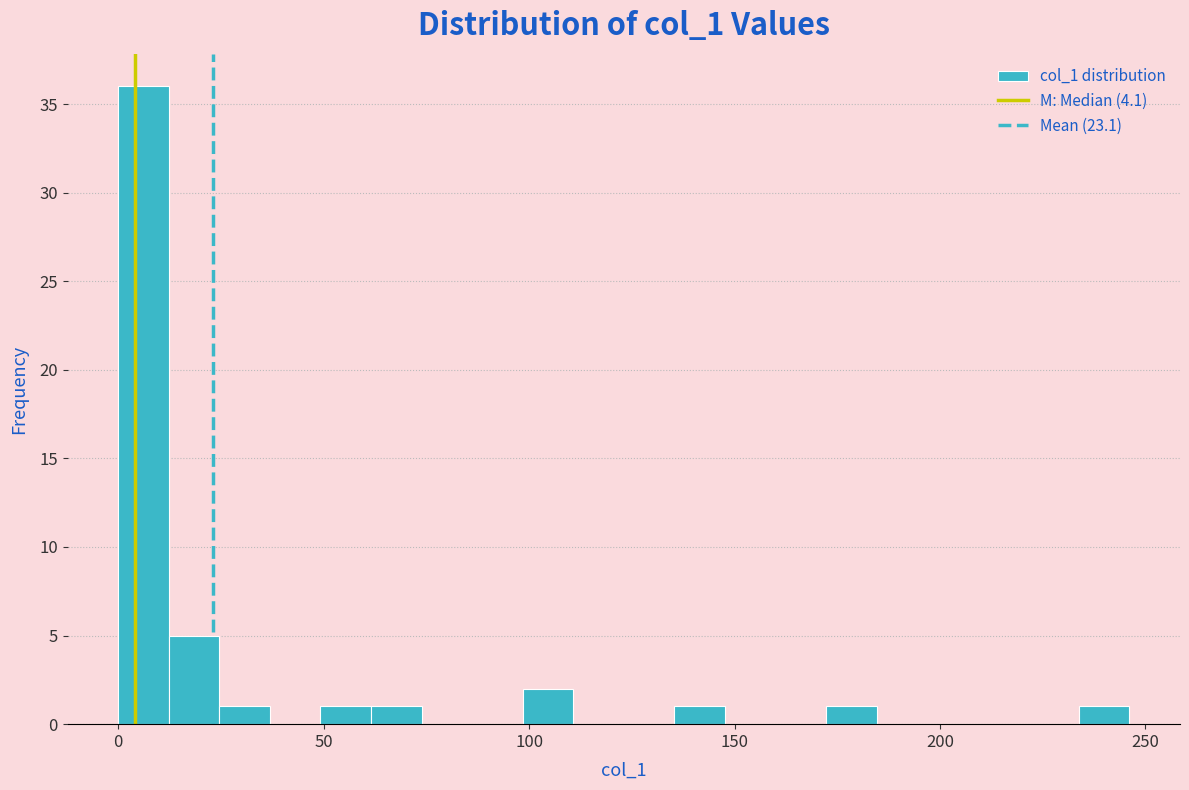

Read against the x-axis, roughly where is the centre of the tallest bar?

5